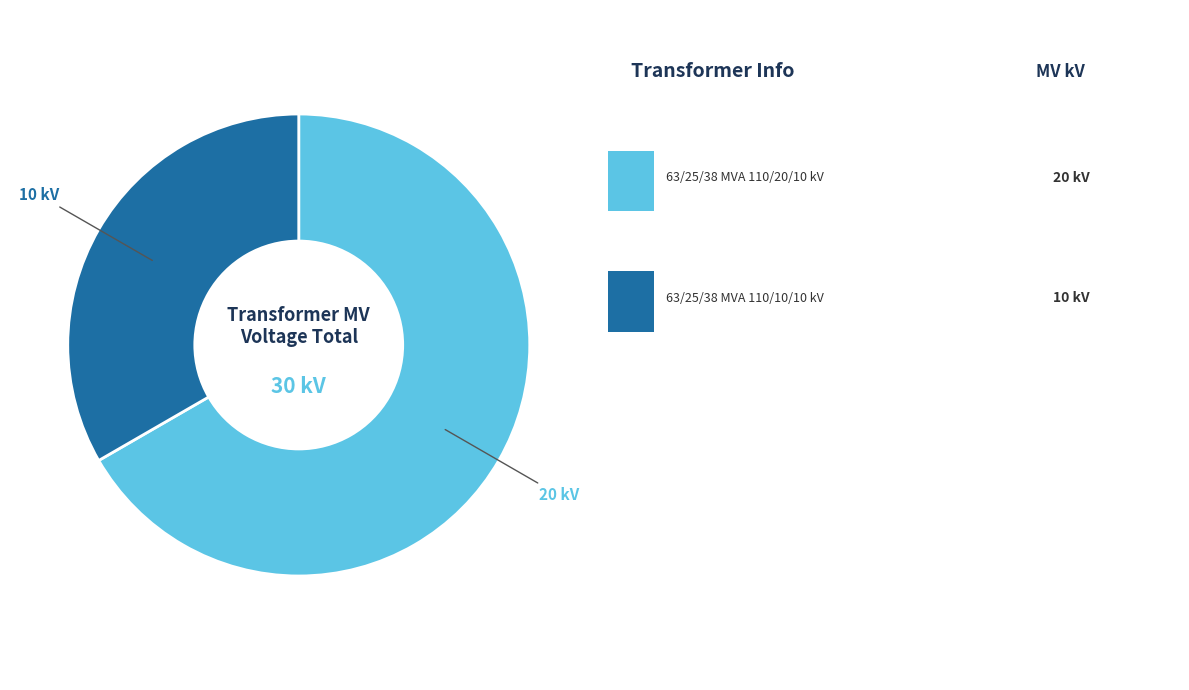

Does any single category account for the majority?

Yes